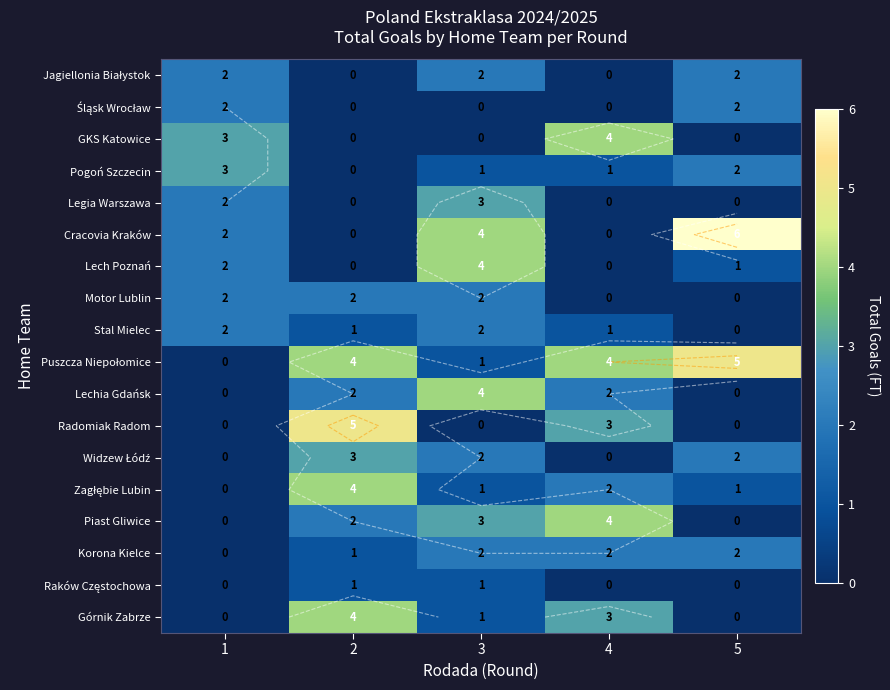

How many Cracovia Kraków values are between 0 and 4?

4